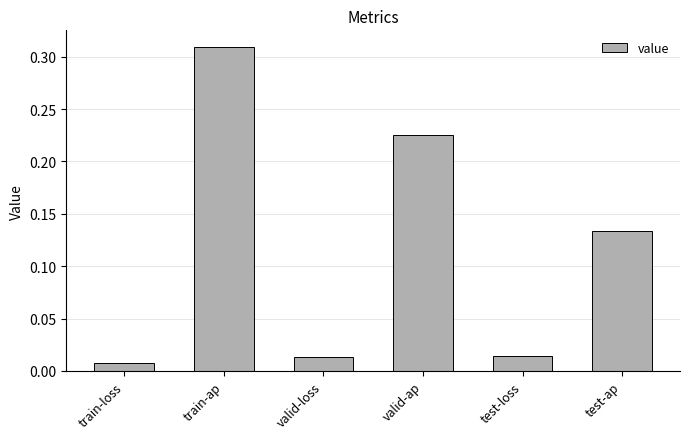

The chart shows a value of 0.1 at valid-ap. True or false?

False